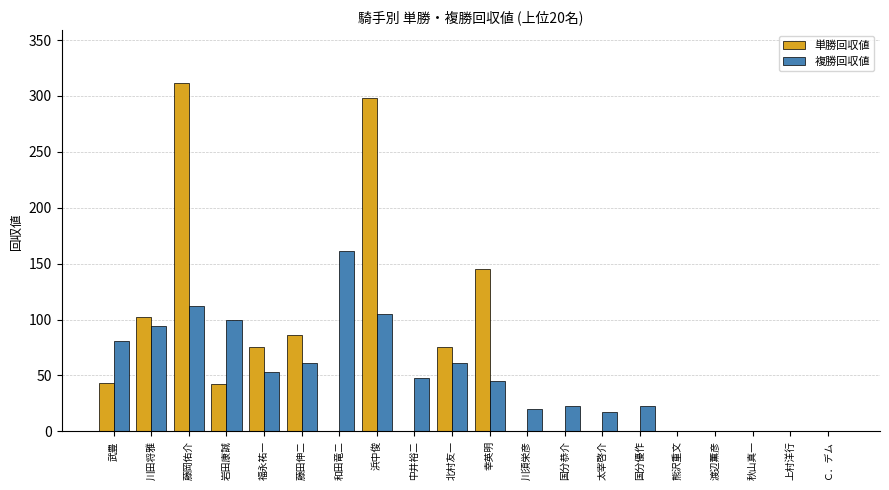

What is the total value across all series at 浜中俊?

403